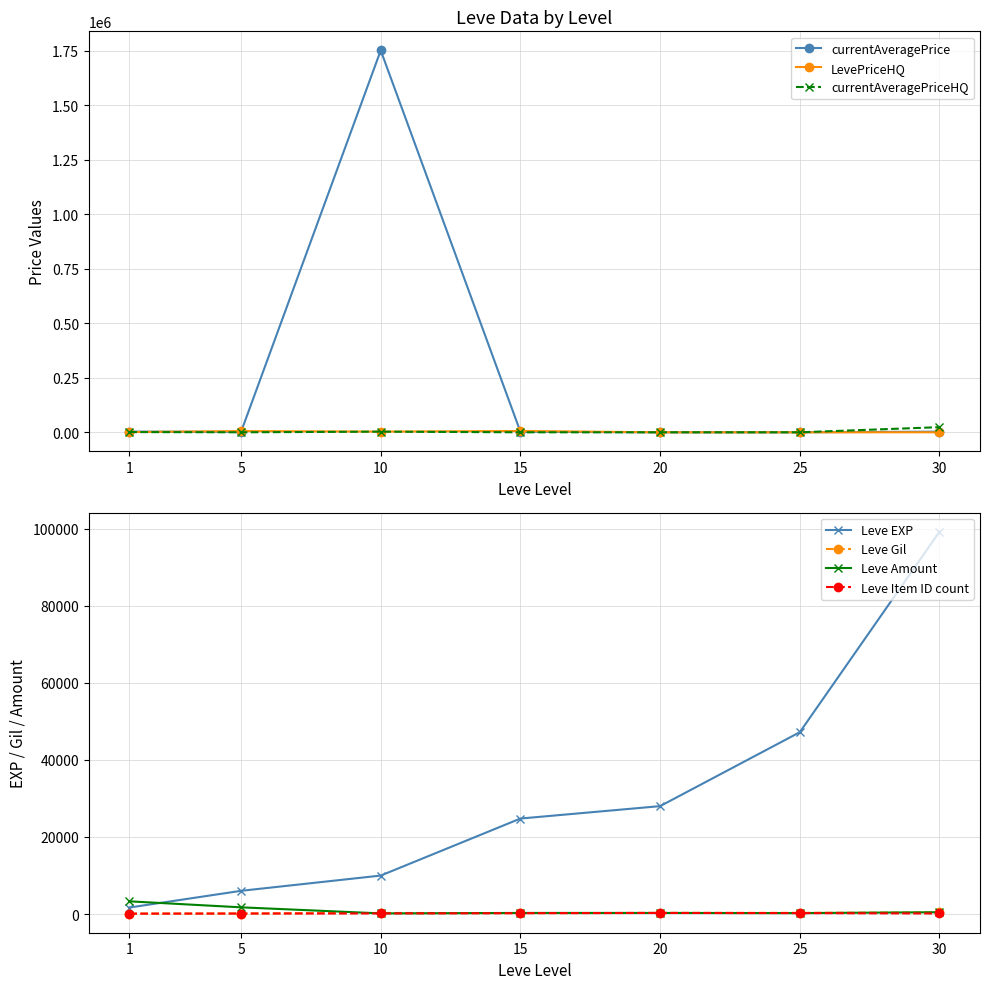

How many values in the currentAveragePrice series are below 2400?

3